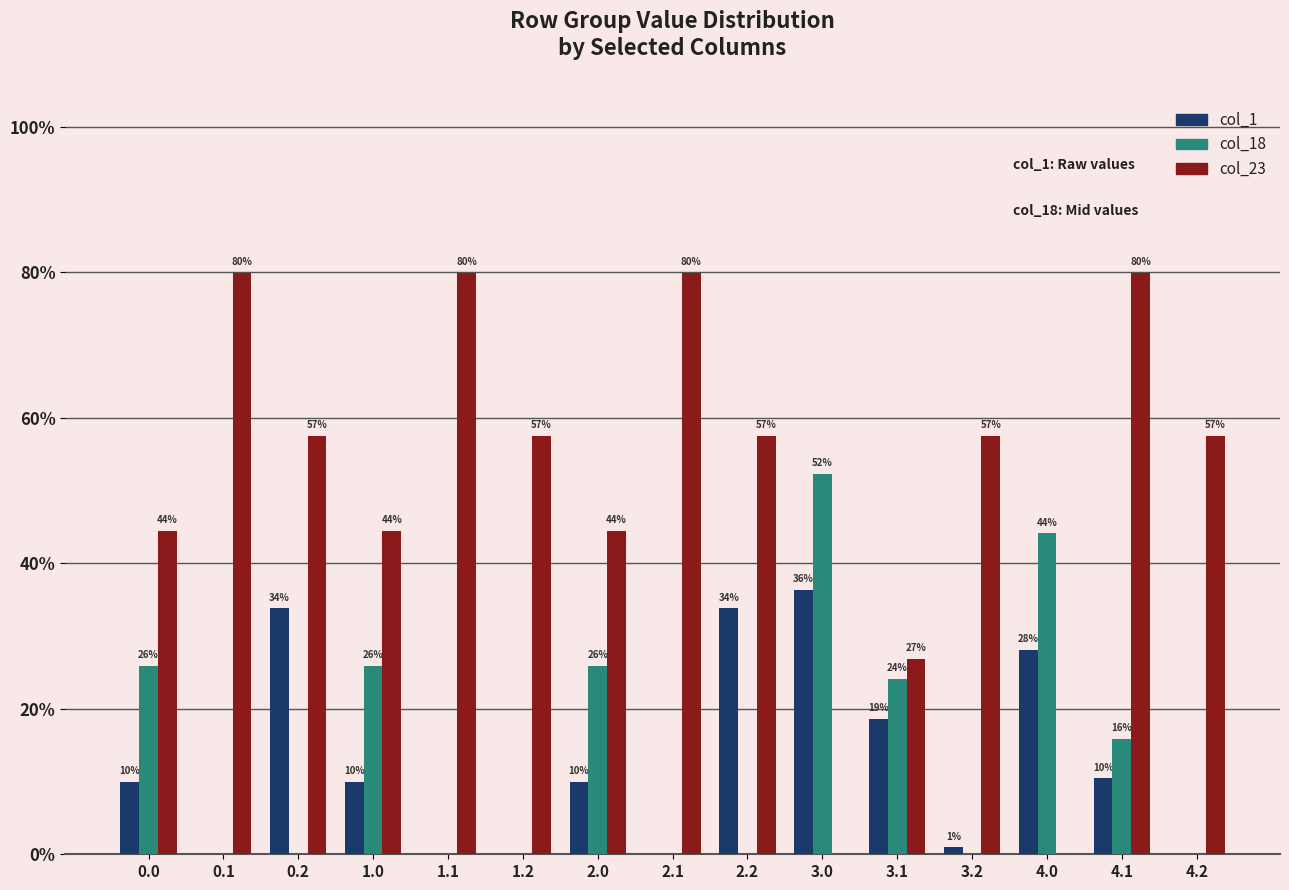

Does the chart contain stacked bars?

No